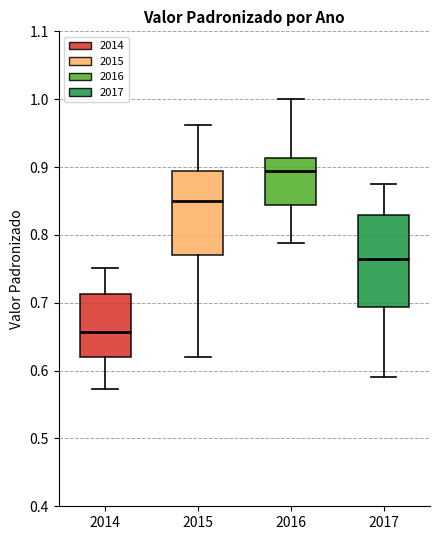

Reading left to right, read every box against the y-axis: the position of its median line, the range the box covers, and the ends of its whiskers. The values are not printed on the chart, so give them approximately, as read against the axis.

2014: median 0.66, box 0.62 to 0.71, whiskers 0.57 to 0.75
2015: median 0.85, box 0.77 to 0.89, whiskers 0.62 to 0.96
2016: median 0.89, box 0.84 to 0.91, whiskers 0.79 to 1.00
2017: median 0.76, box 0.69 to 0.83, whiskers 0.59 to 0.87